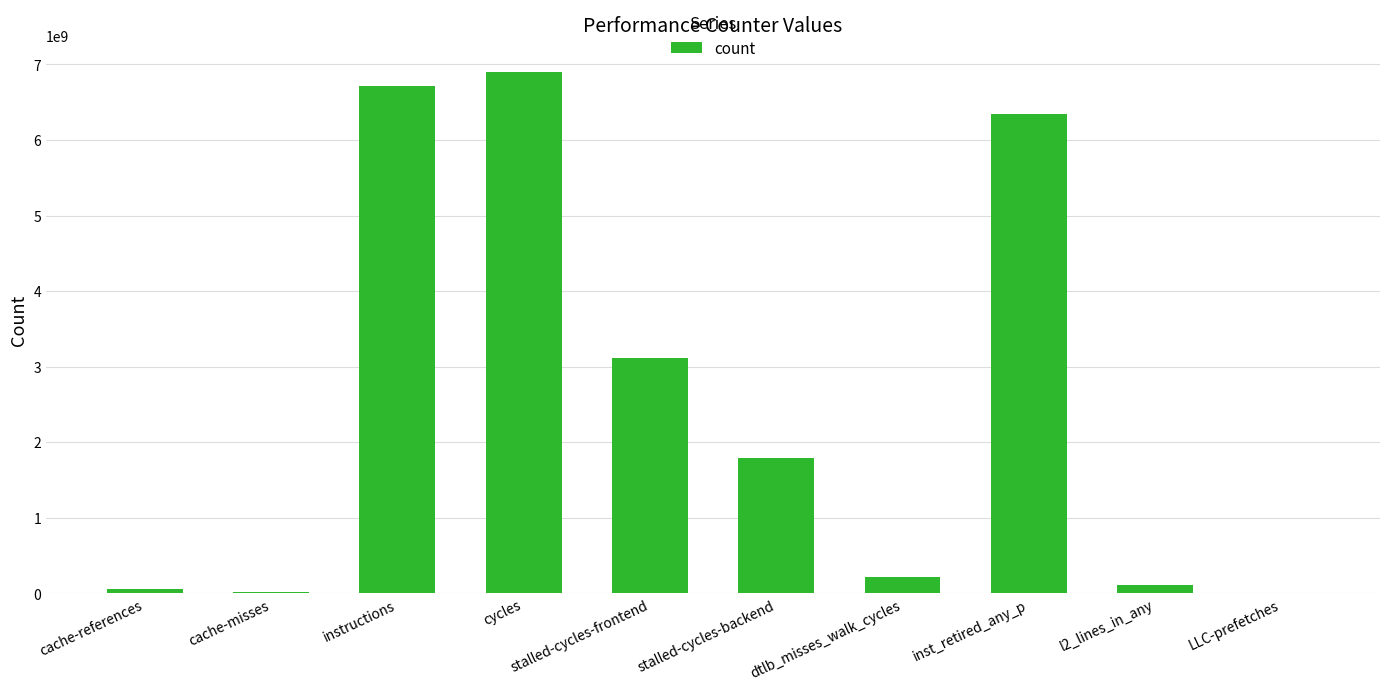

Is it true that the value at inst_retired_any_p is 4240055872?

False